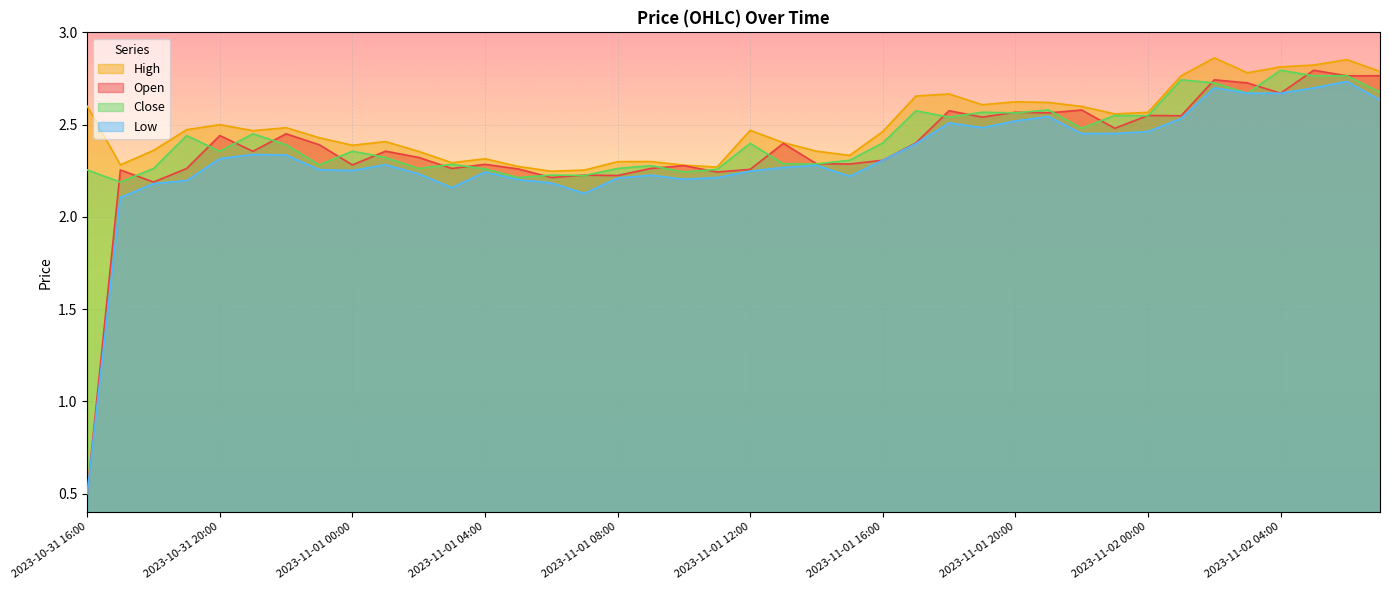

At 2023-11-01 07:00, list the series in order from smallest to largest.

Low, Close, Open, High